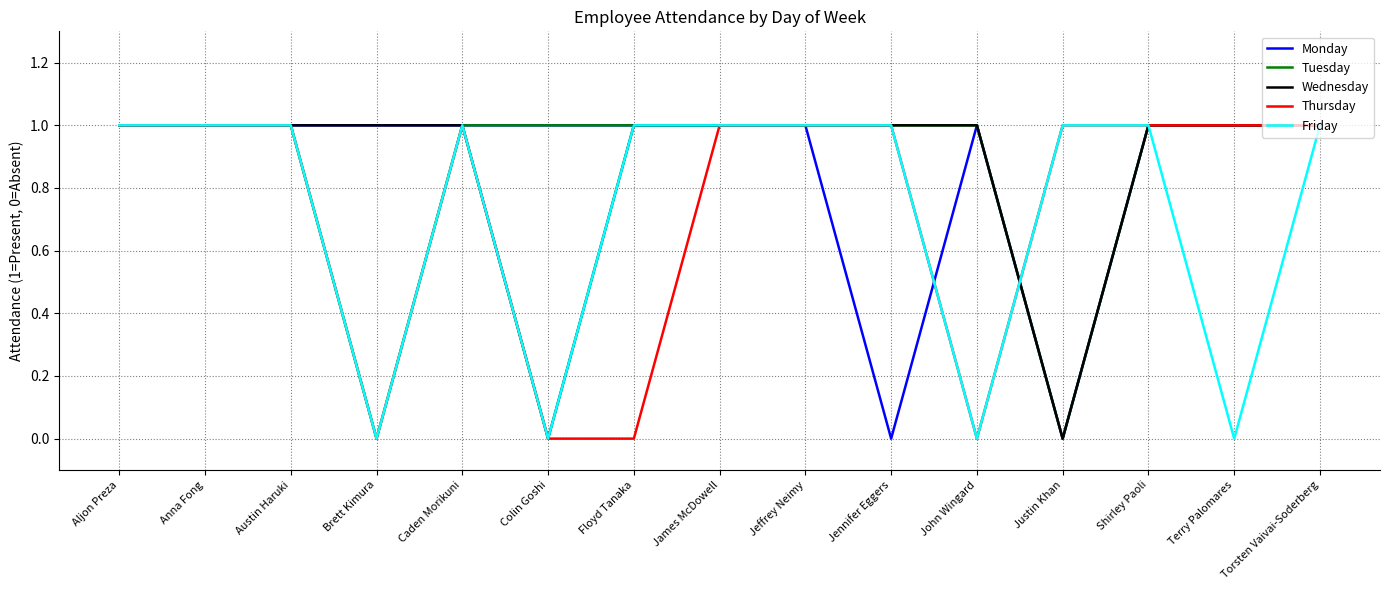

What value does the Wednesday series have at Jeffrey Neimy?

1